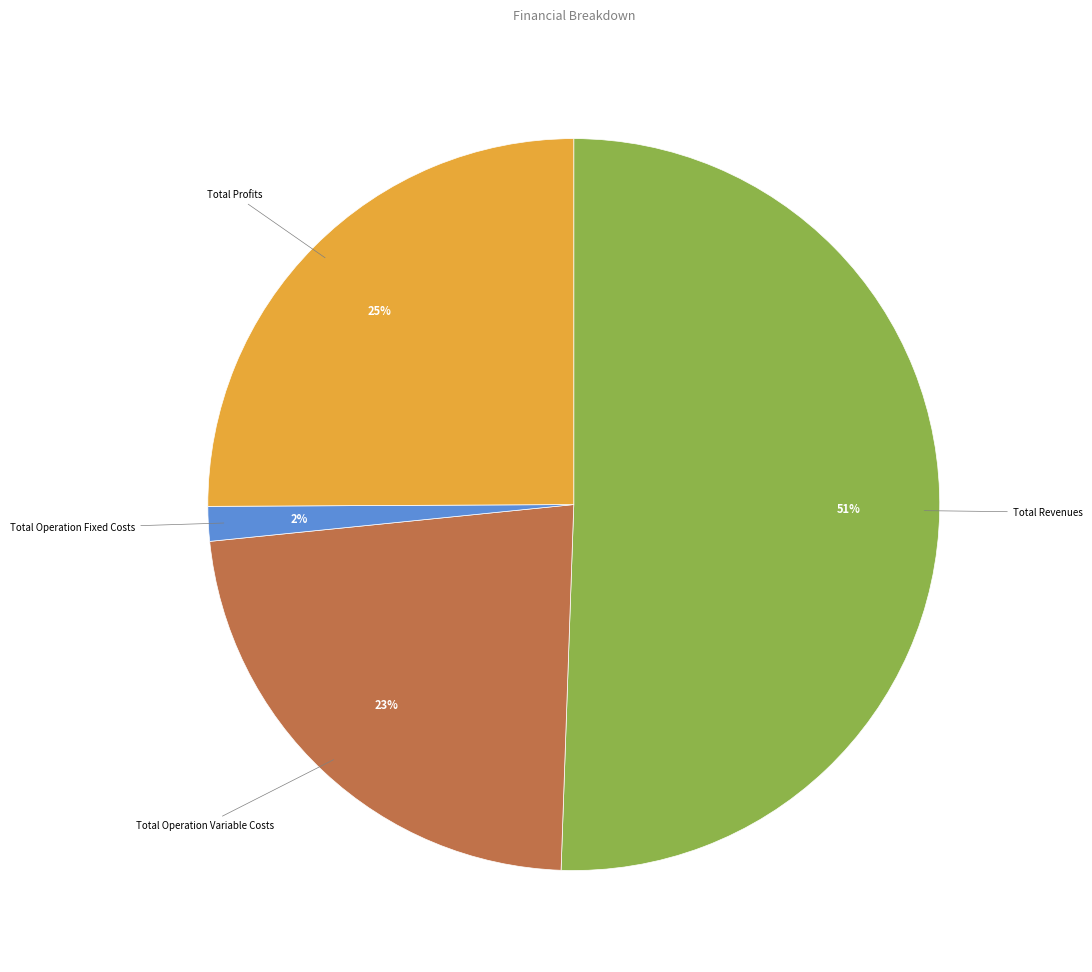

Rank the categories by value from lowest to highest.

Total Operation Fixed Costs, Total Operation Variable Costs, Total Profits, Total Revenues